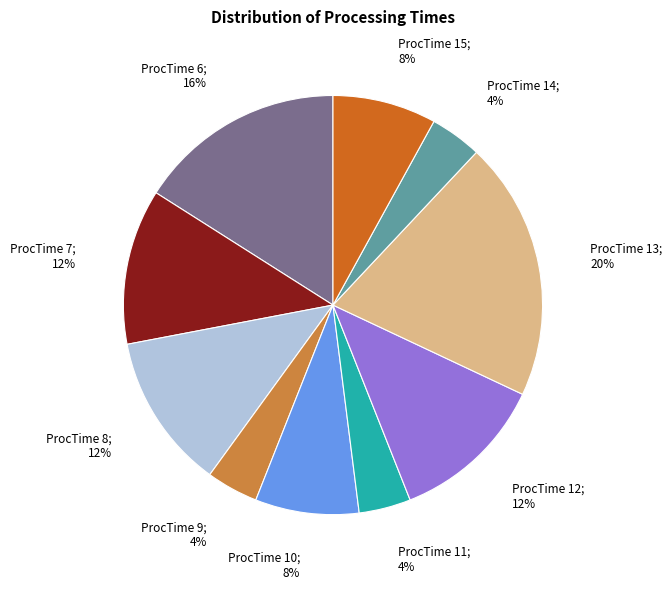

Is there a majority slice in this chart?

No